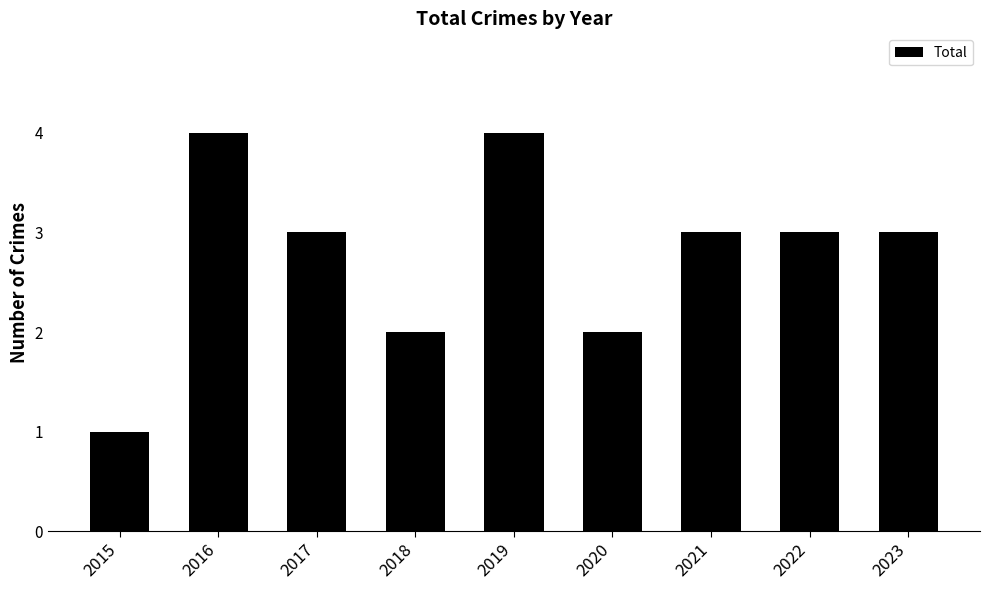

Approximately how many times larger is the value at 2019 compared to 2017?

1.3